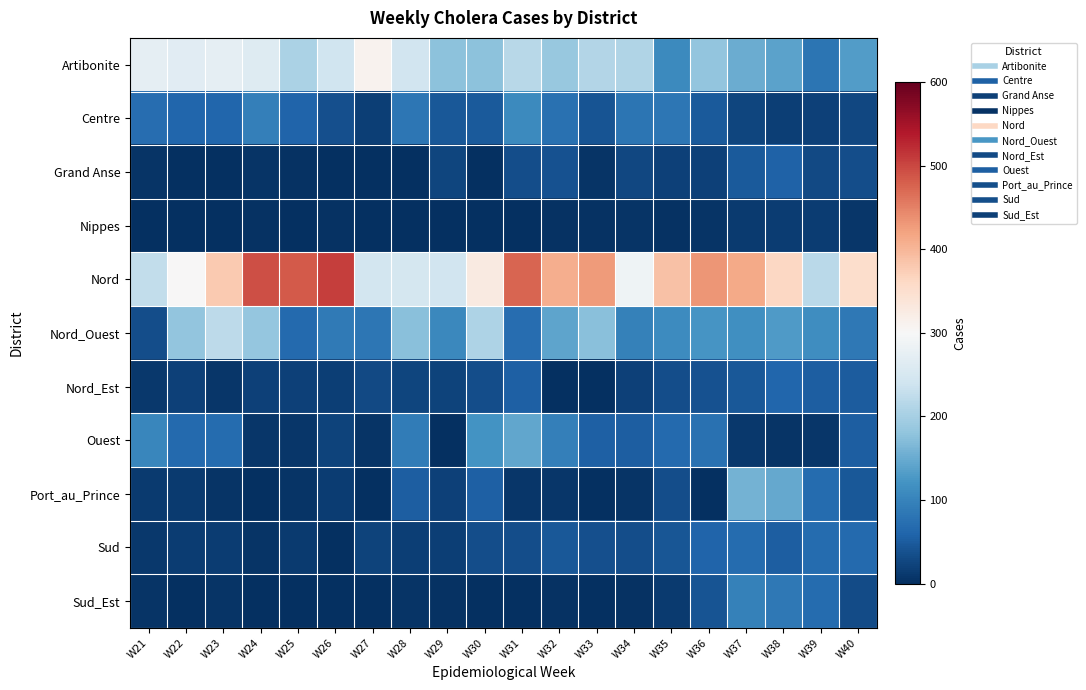

Which series changed the most between W29 and W40?

Nord